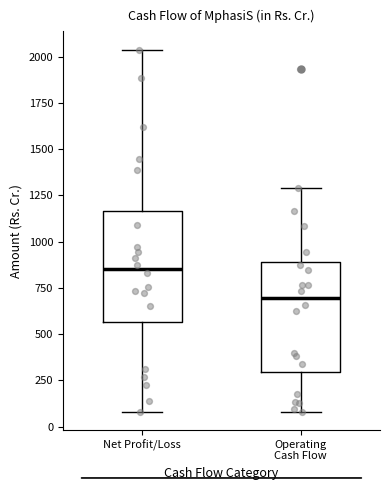

Which box's median line is the highest?

Net Profit/Loss